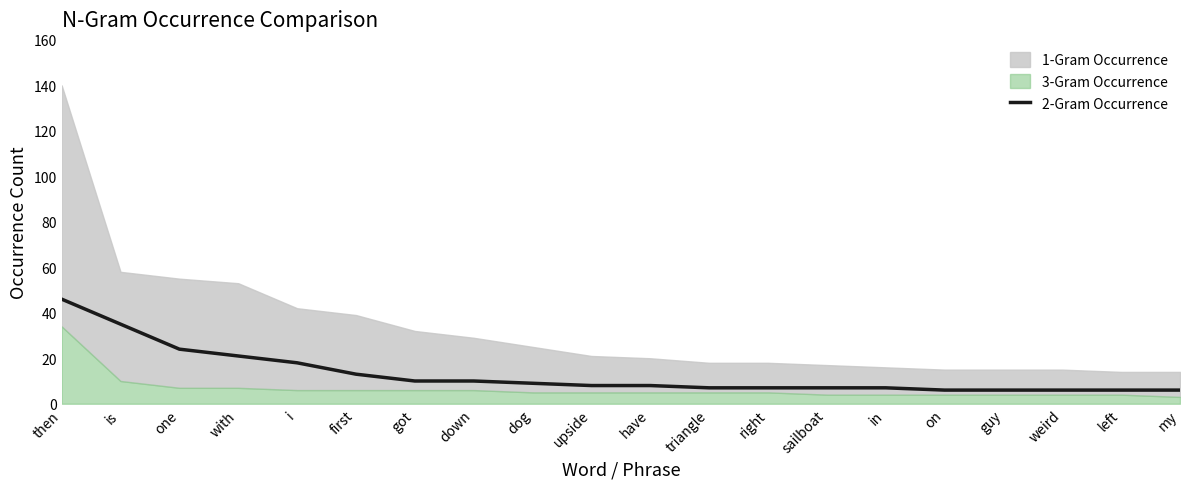

What value does the data have at dog?

9